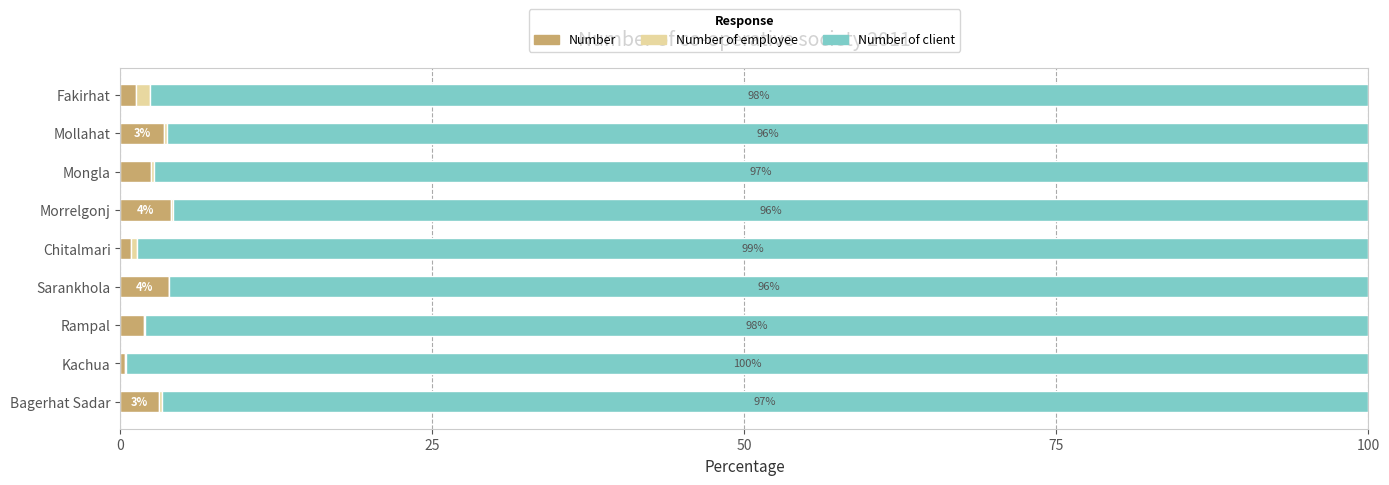

Is it true that Number equals 3.9 at Sarankhola?

True